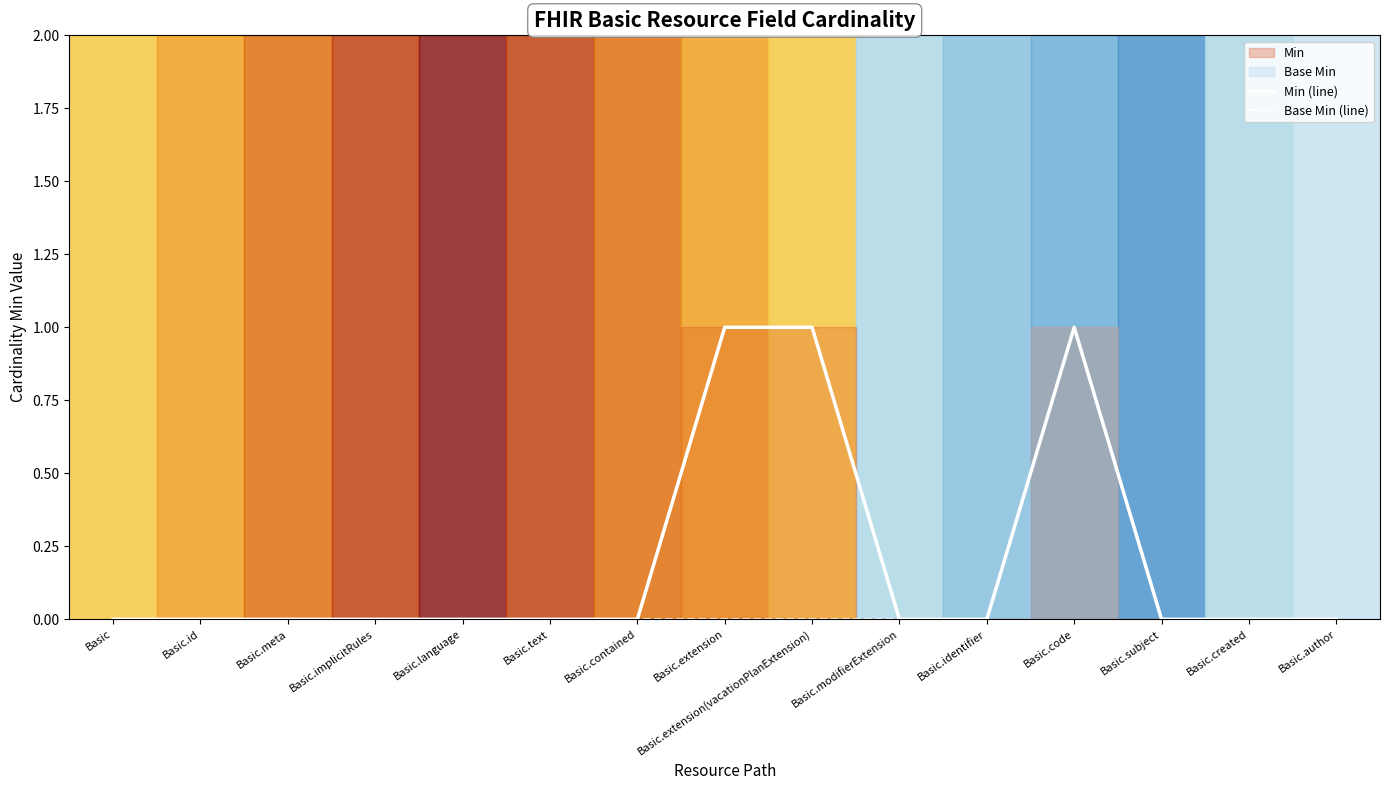

True or false: Base Min (line) and Min (line) intersect in this chart.

False